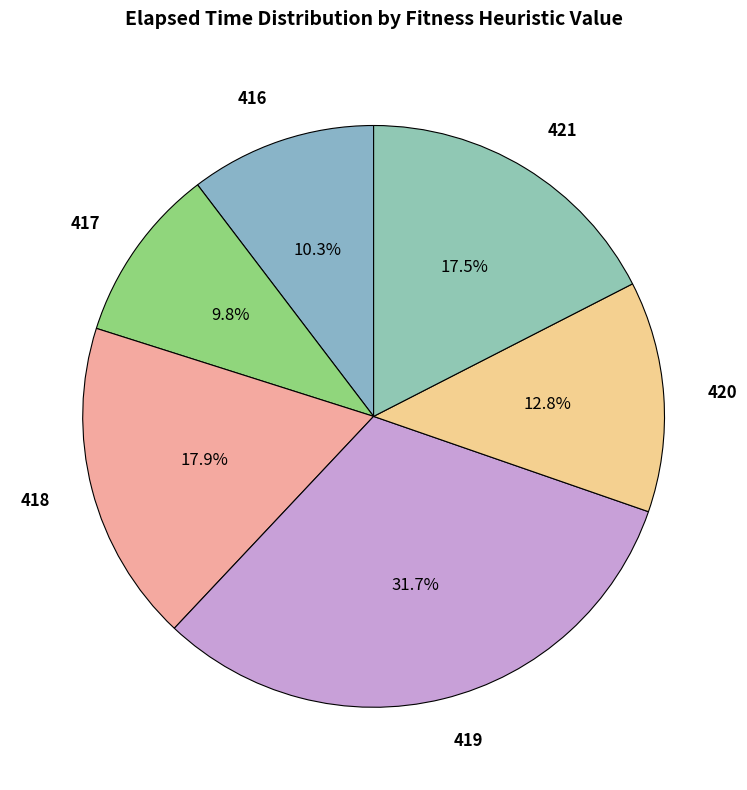

Which has a higher value, 421 or 420?

421